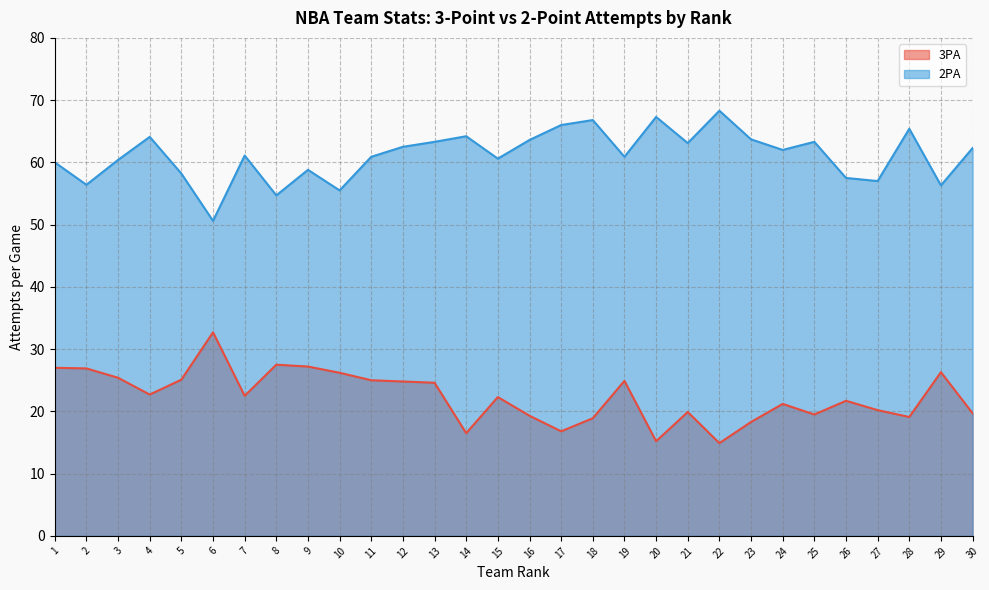

What is the minimum value shown in the chart?

14.9